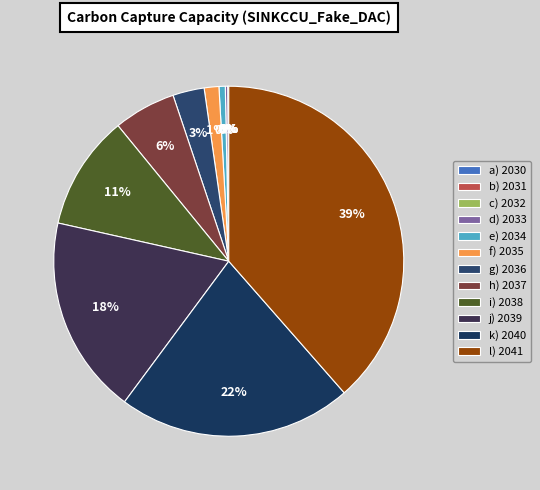

What is the change in value from 2032 to 2036?

+318.3